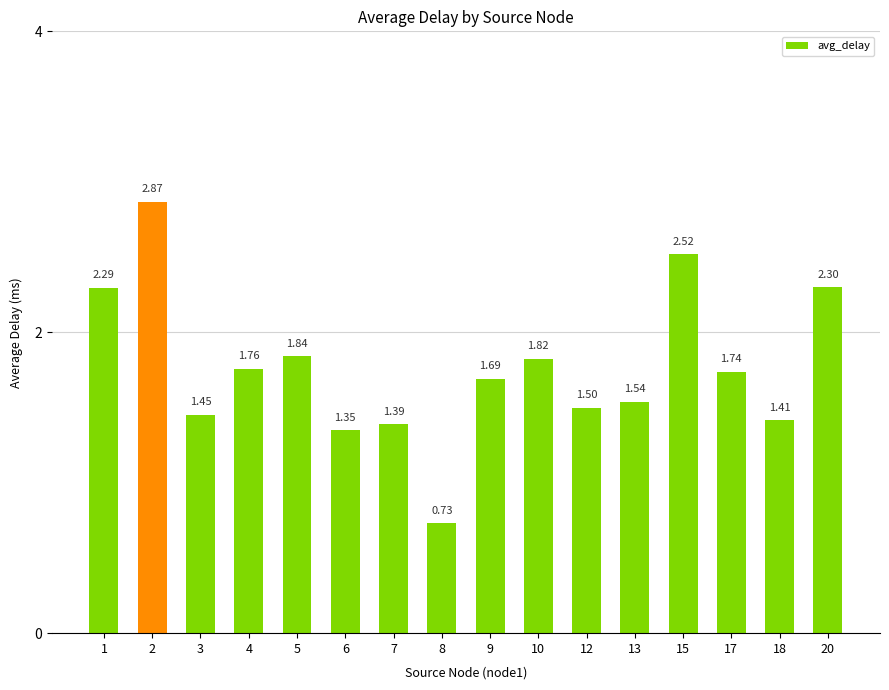

List the labels in order of value, smallest first.

8, 6, 7, 18, 3, 12, 13, 9, 17, 4, 10, 5, 1, 20, 15, 2